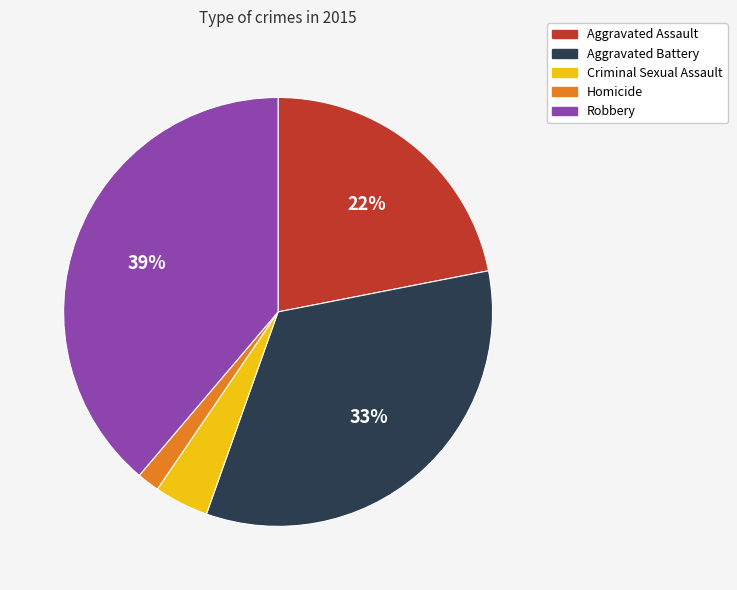

The Criminal Sexual Assault slice represents 4% of the pie. True or false?

True